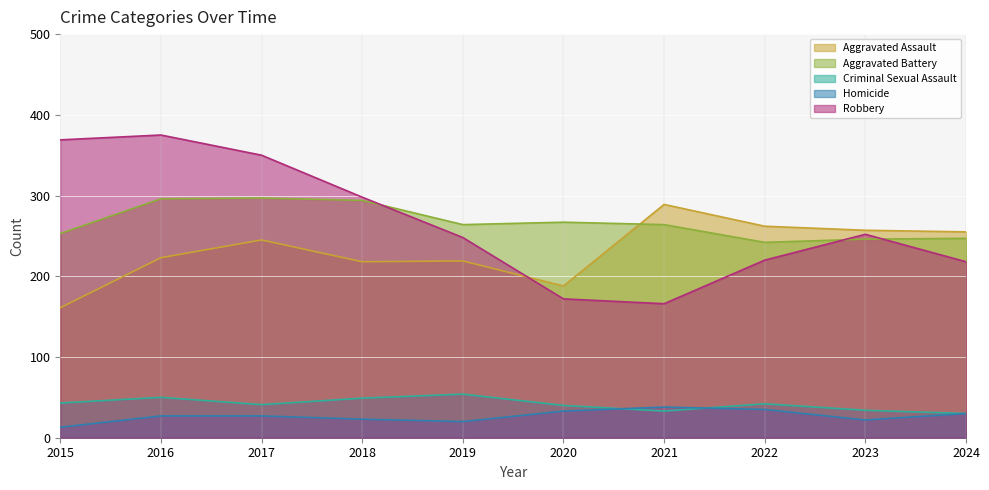

What is the sum of the Robbery values at 2021 and 2024?

384